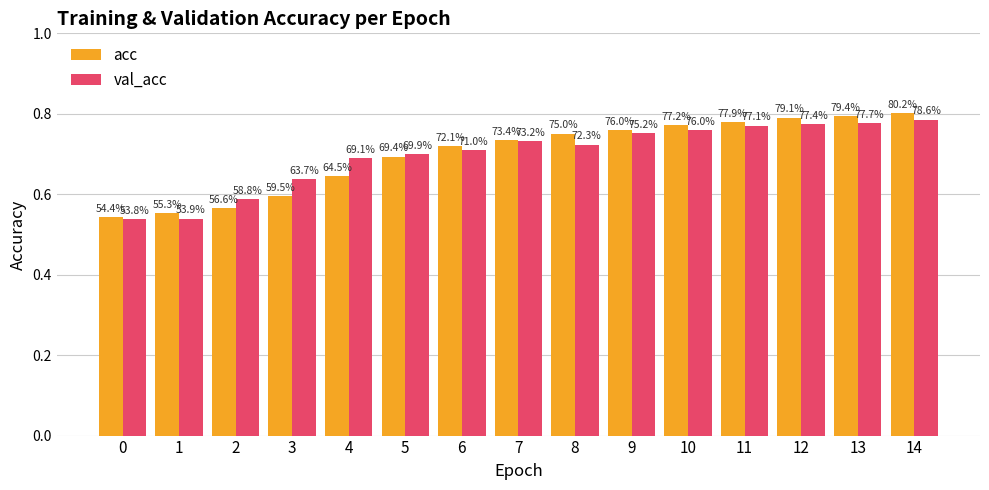

What is the difference between the second highest and minimum values in the acc series?

0.3